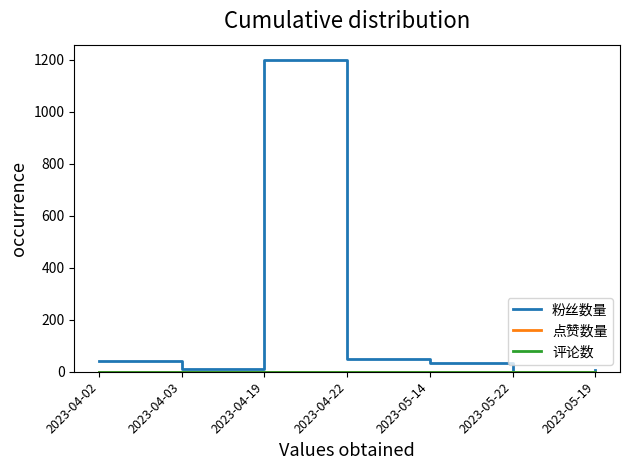

Does the chart display data point markers on the line(s)?

No